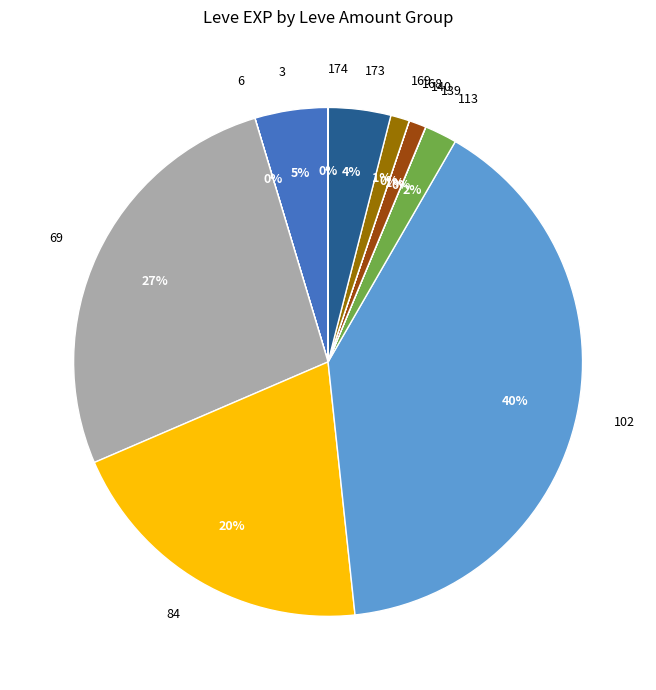

What percentage is the 102 slice, to the nearest percent?

40%